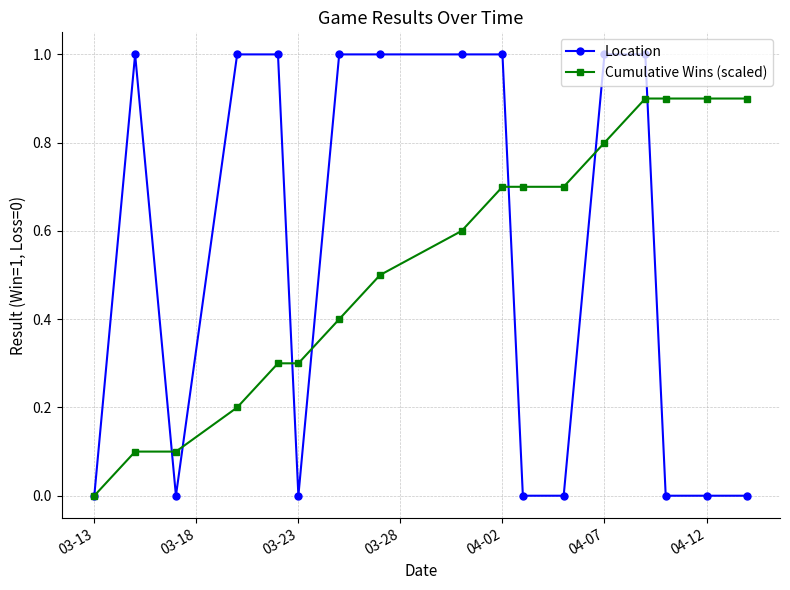

Rank the series by their maximum value, from highest to lowest.

Location, Cumulative Wins (scaled)